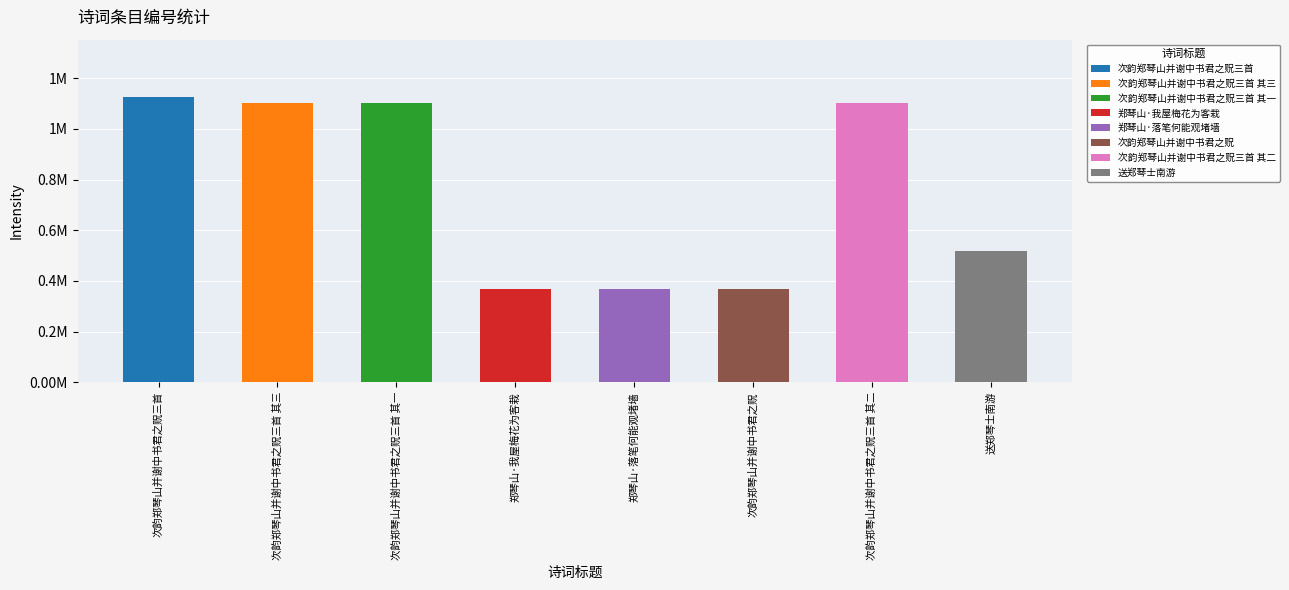

Which has a higher value, 次韵郑琴山并谢中书君之贶 or 次韵郑琴山并谢中书君之贶三首 其二?

次韵郑琴山并谢中书君之贶三首 其二